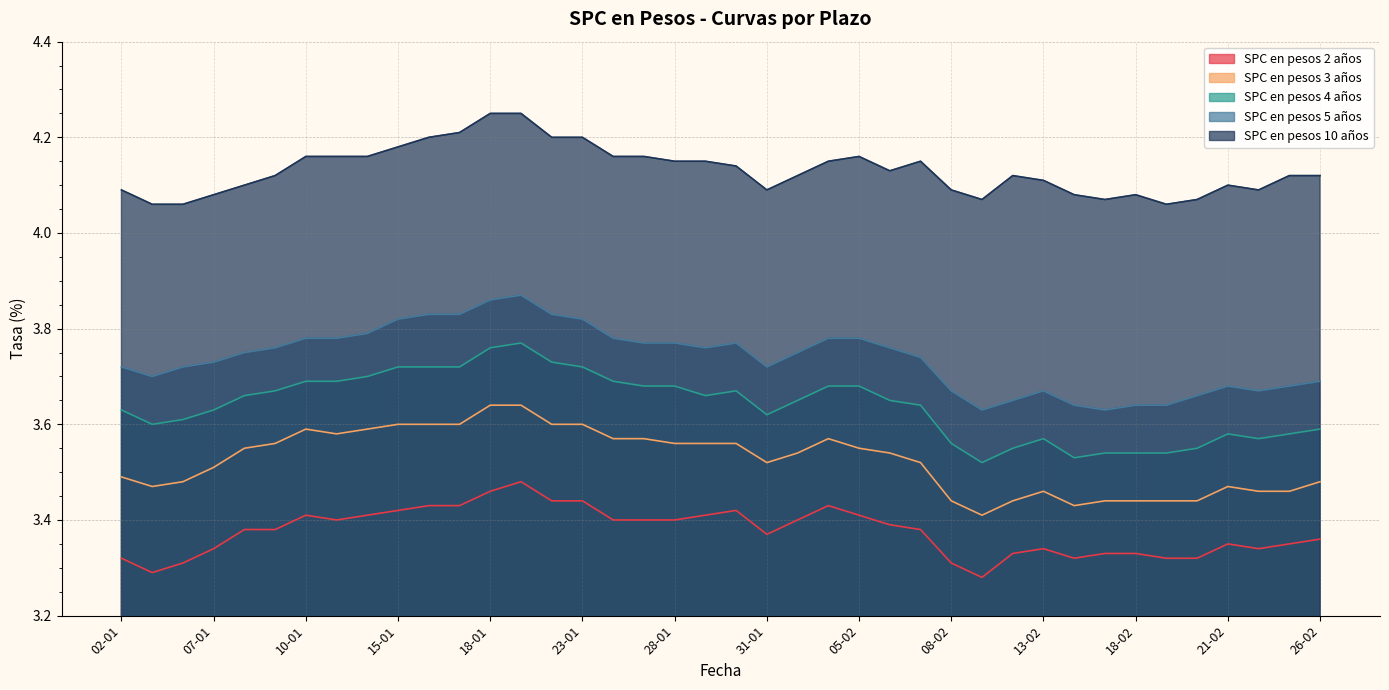

Which series has the widest spread of values?

SPC en pesos 4 años